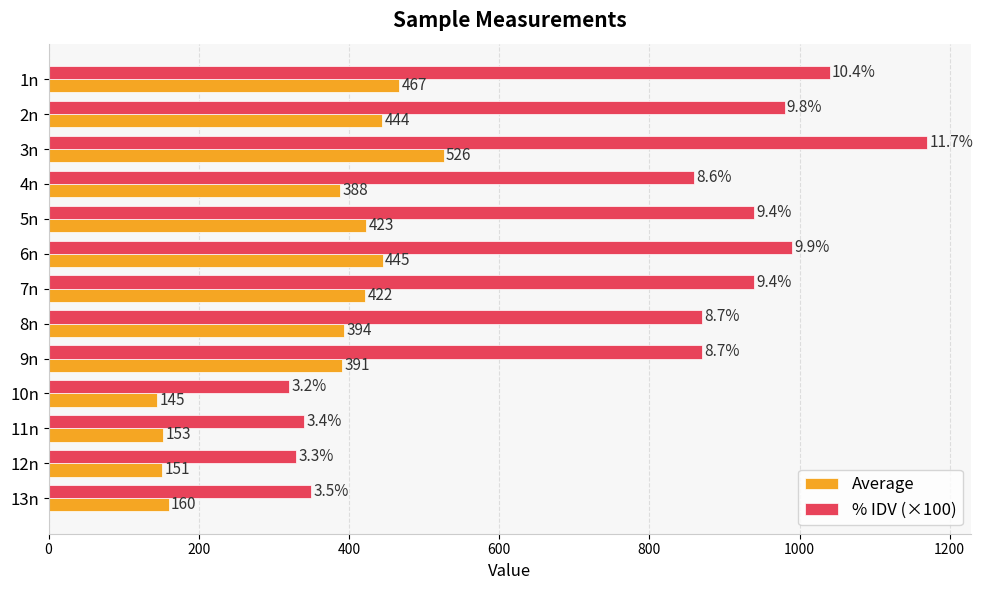

The % IDV (×100) series shows 386.1 at 5n. True or false?

False